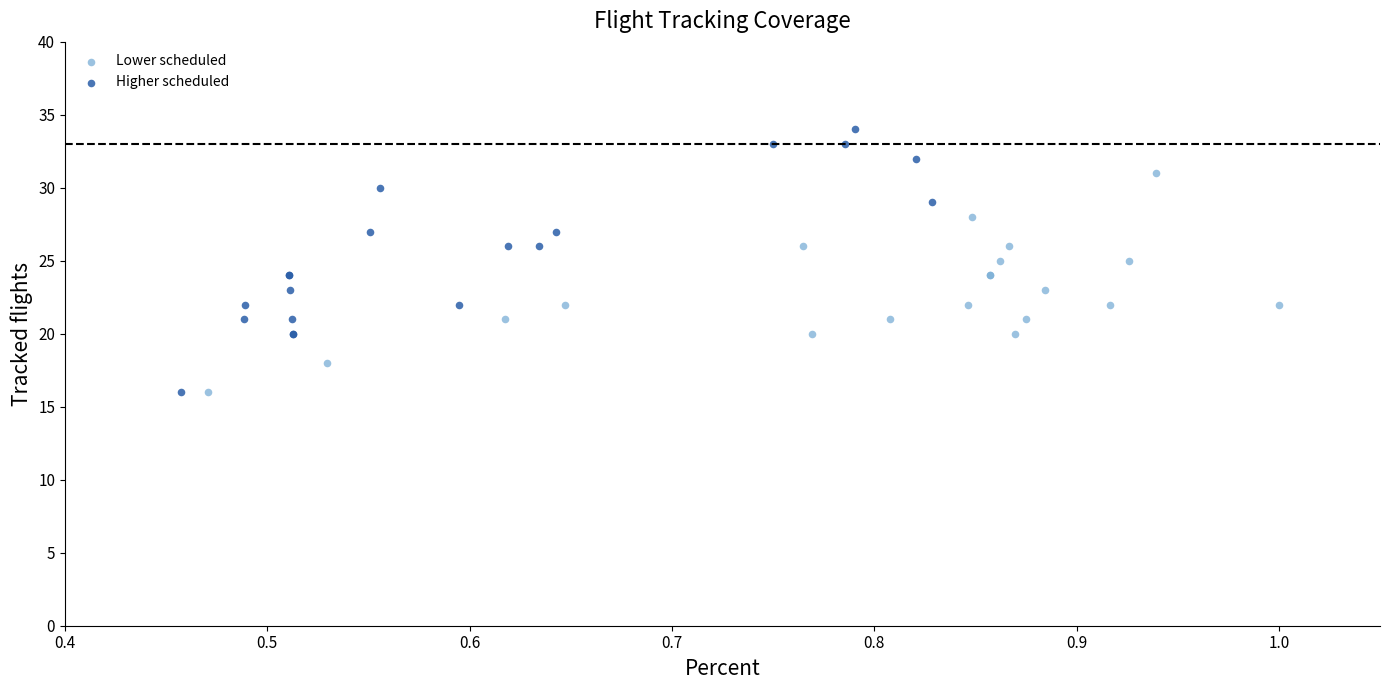

Which series has the widest spread of Y values?

Higher scheduled